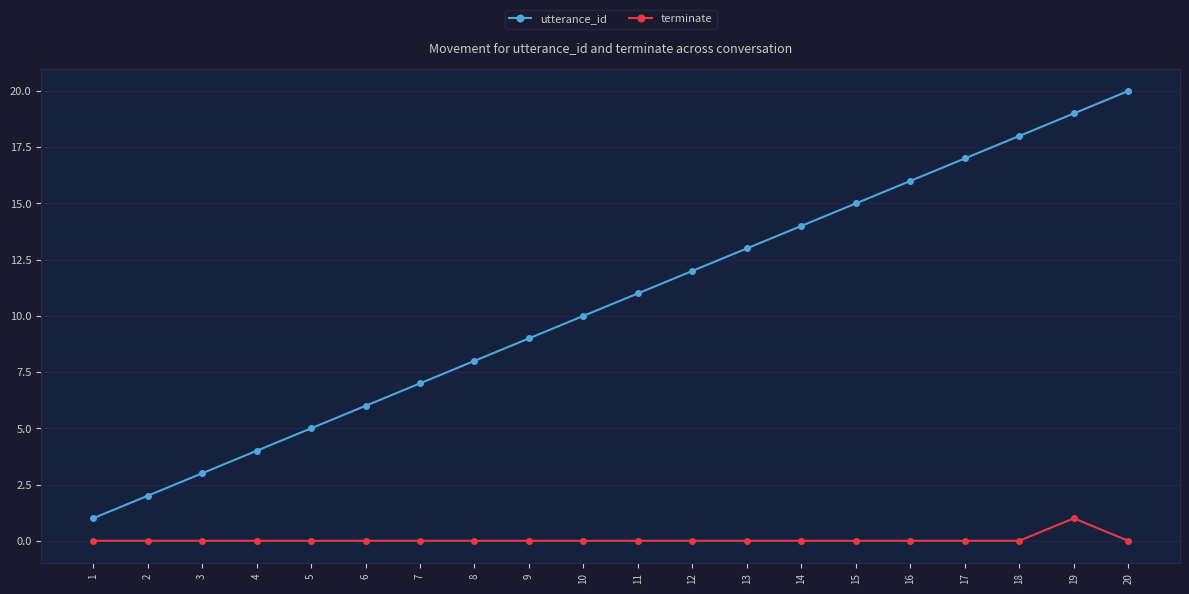

Between 17 and 19, which series saw the biggest shift?

utterance_id